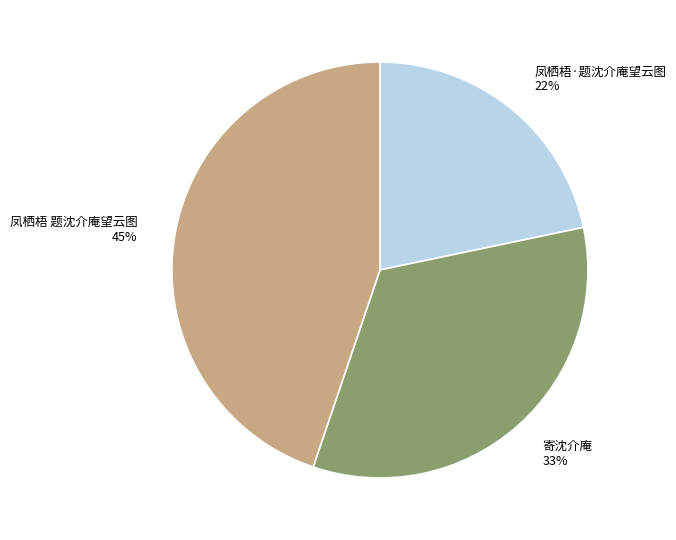

To the nearest percent, what portion does 寄沈介庵 represent?

33%